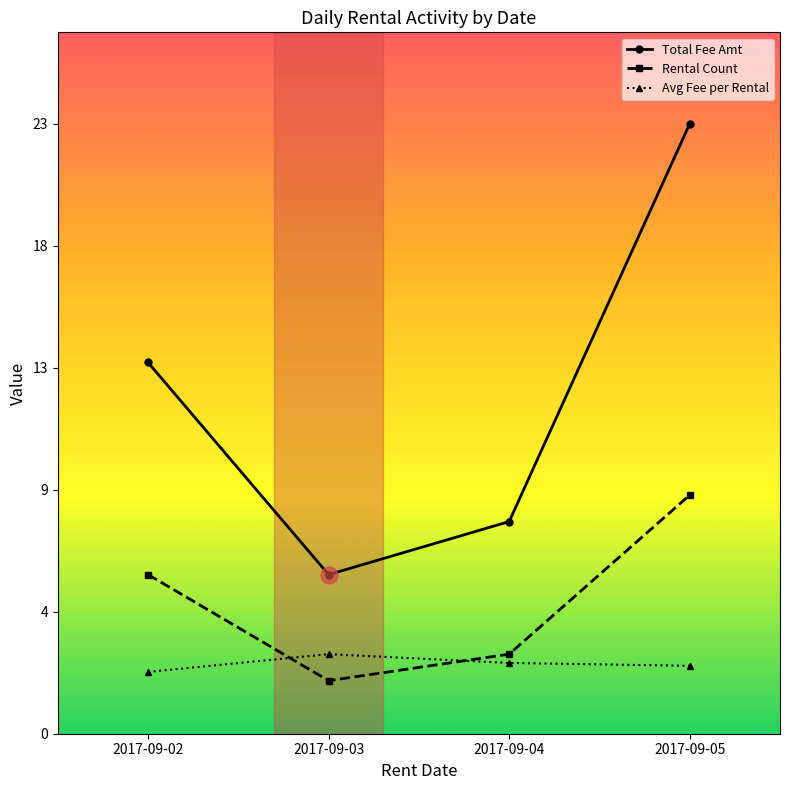

What are all the series names shown in the legend?

Total Fee Amt, Rental Count, Avg Fee per Rental